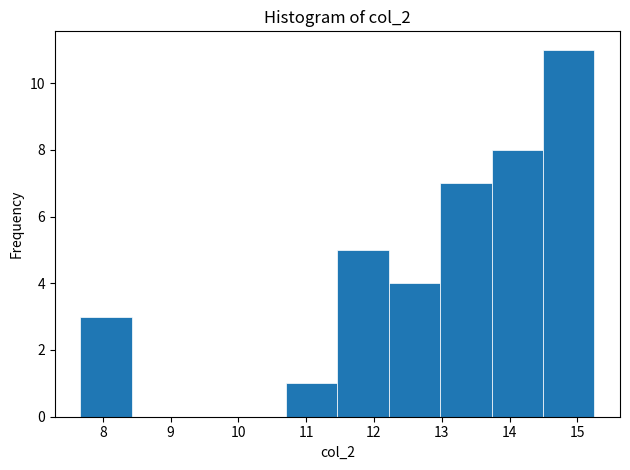

Over which range of the x-axis is the bar tallest?

14.5 to 15.3